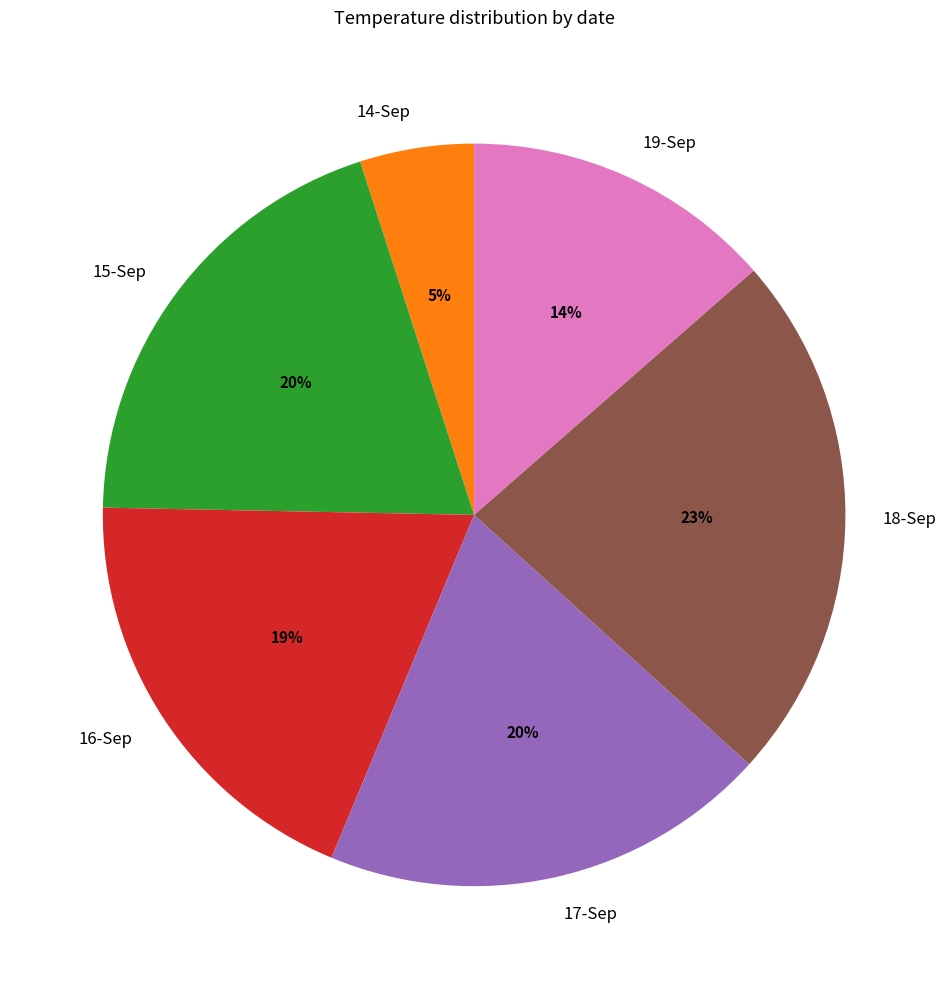

How many slices are in this pie chart?

6